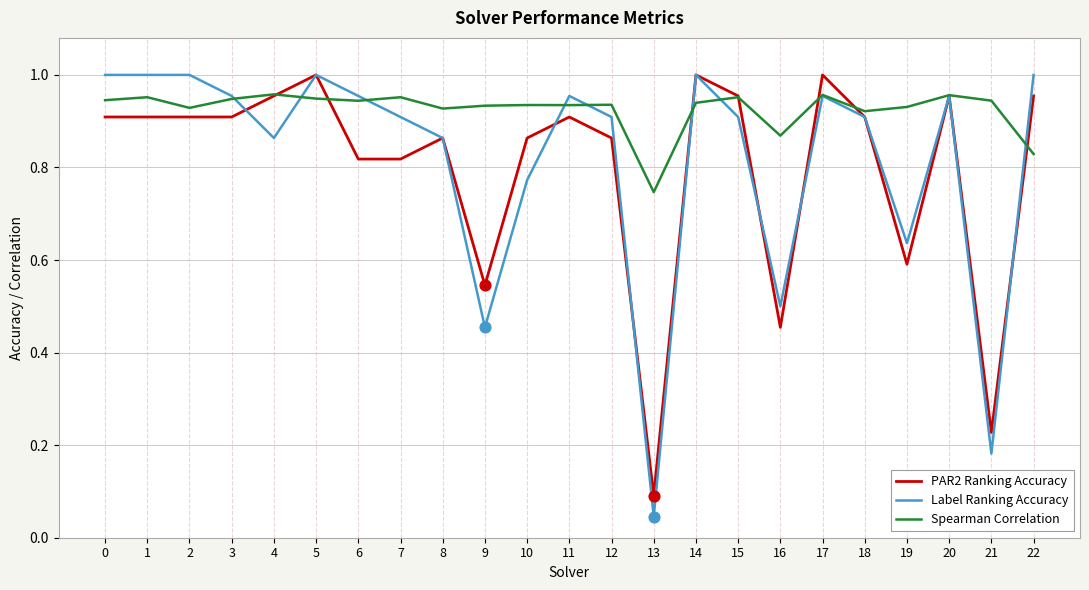

What is the total value across all series at 1?

2.9